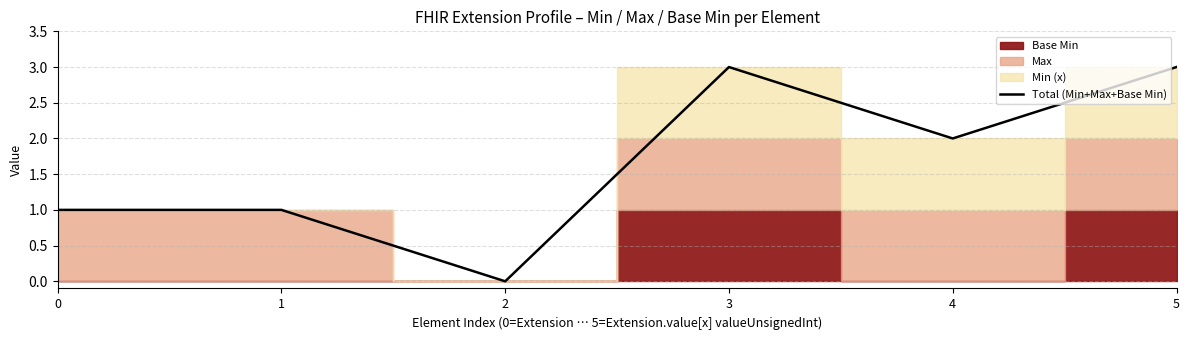

Reading left to right, extract all data points from this chart.

0=1	1=1	2=0	3=3	4=2	5=3